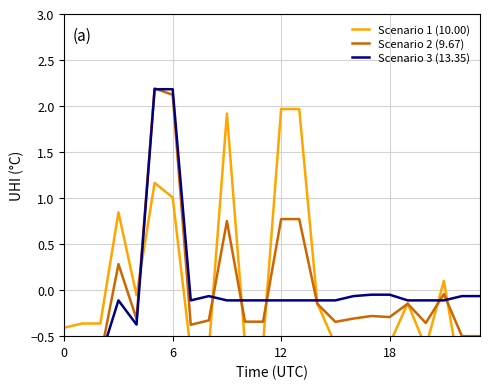

Which has a higher value, 0 or 5?

5